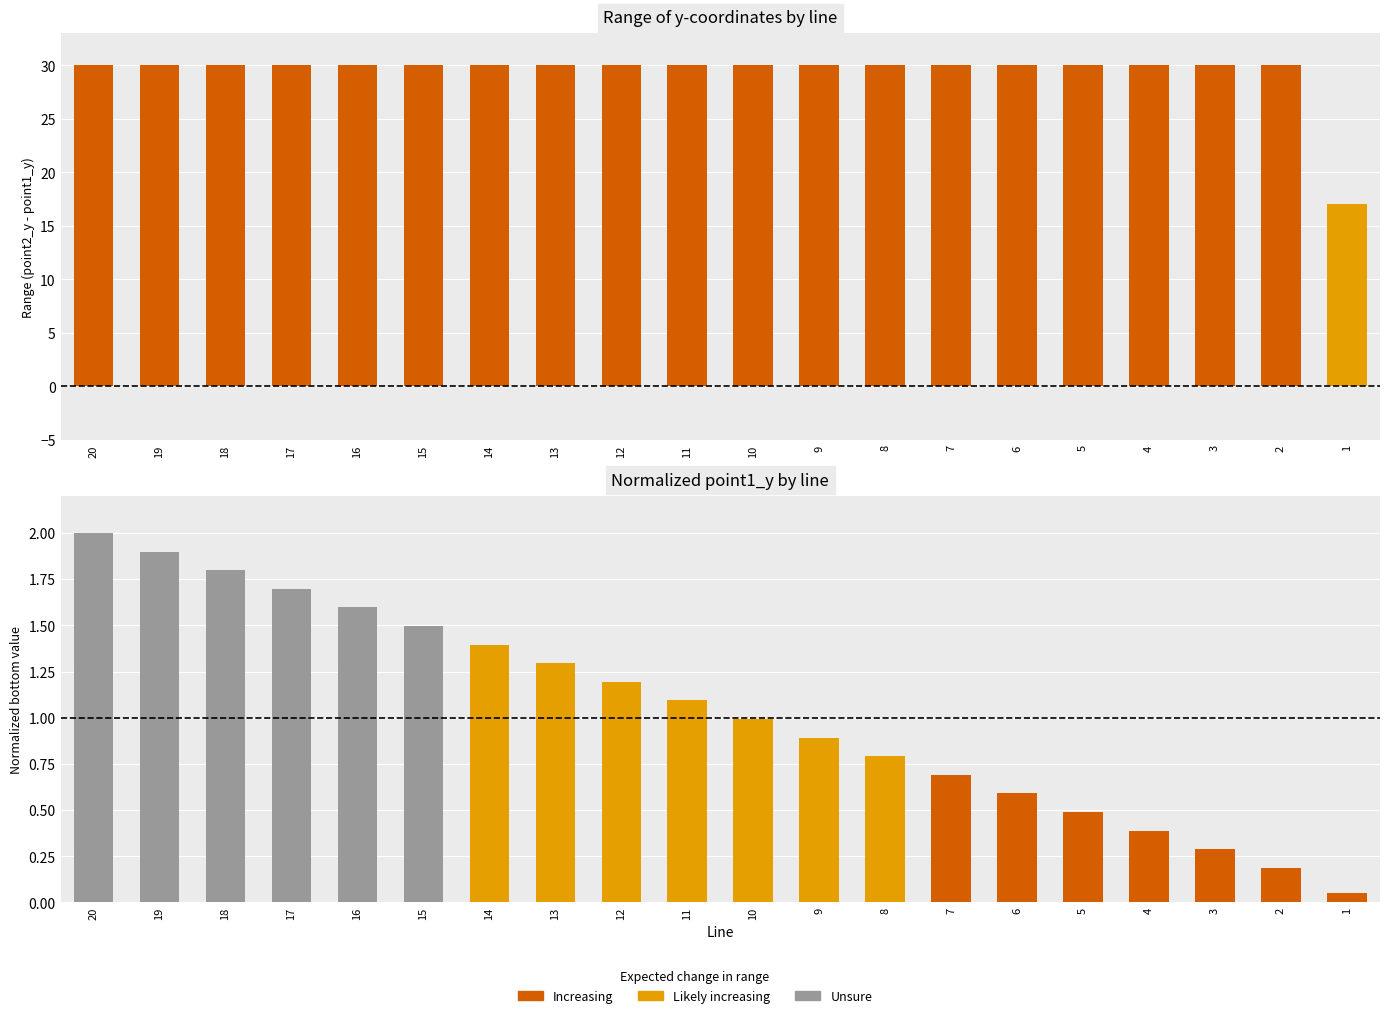

What is the total value across all series at 20?

32.0